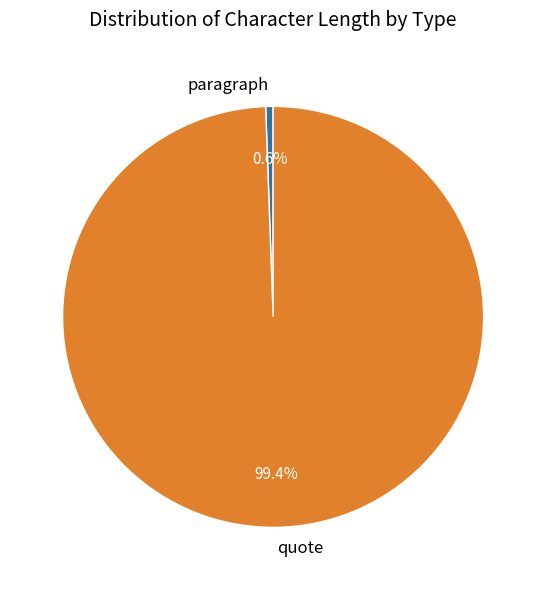

Count the number of slices in the pie.

2